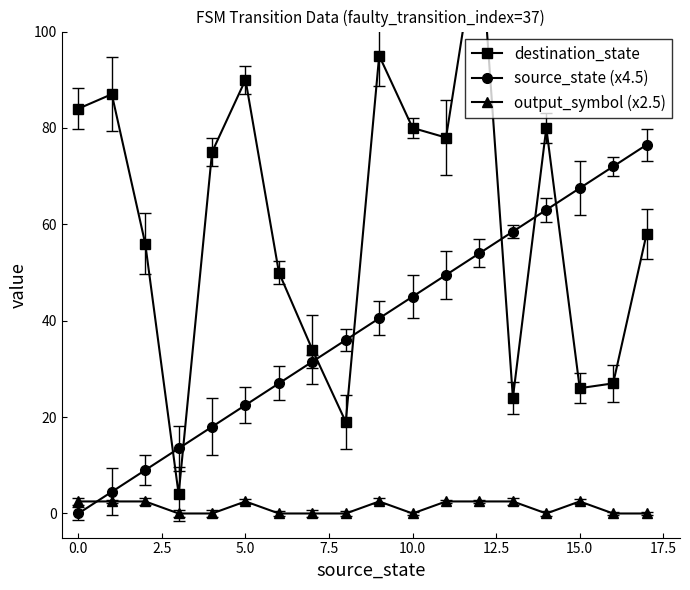

True or false: source_state (x4.5) has more than 1 interior local peaks.

False